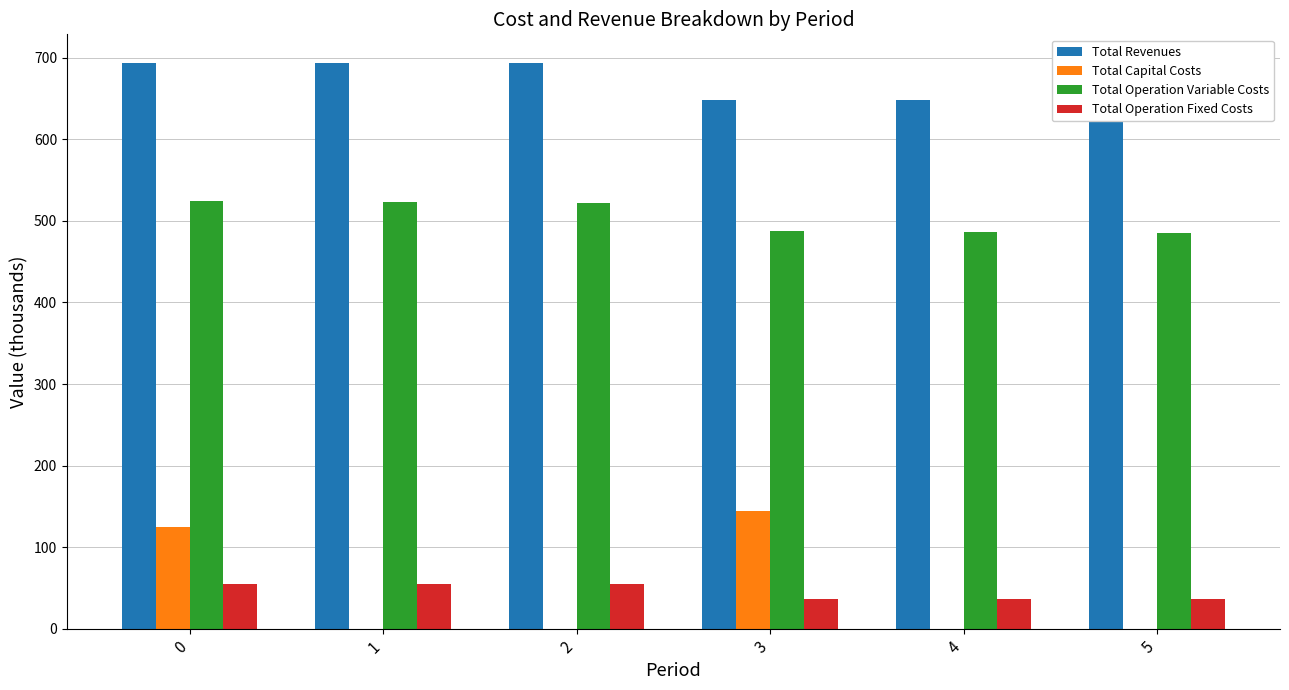

Does the chart contain stacked bars?

No